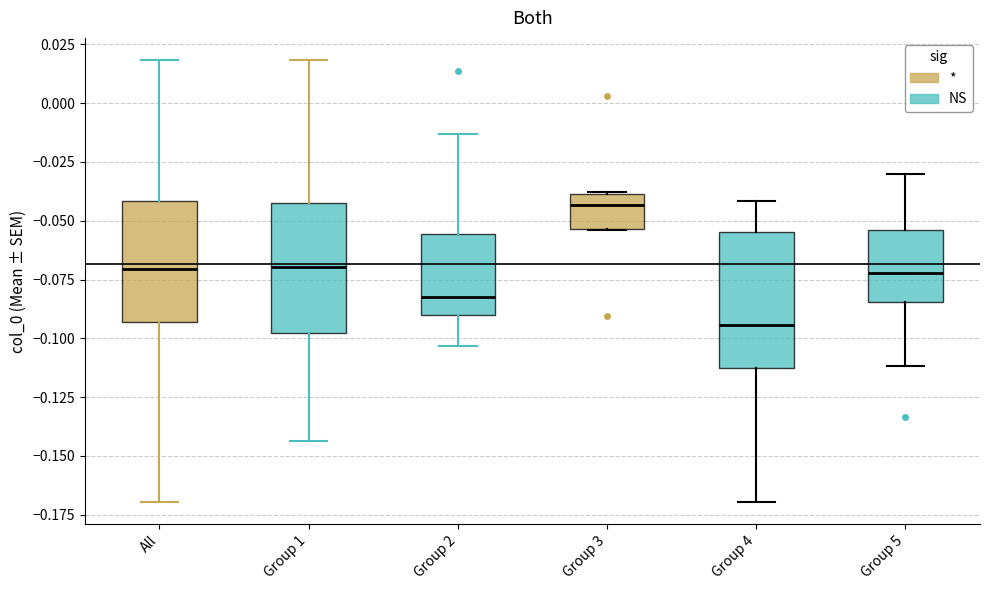

Where is the upper edge of the box for Group 1 on the y-axis? The values are not printed on the chart, so give them approximately, as read against the axis.

-0.045